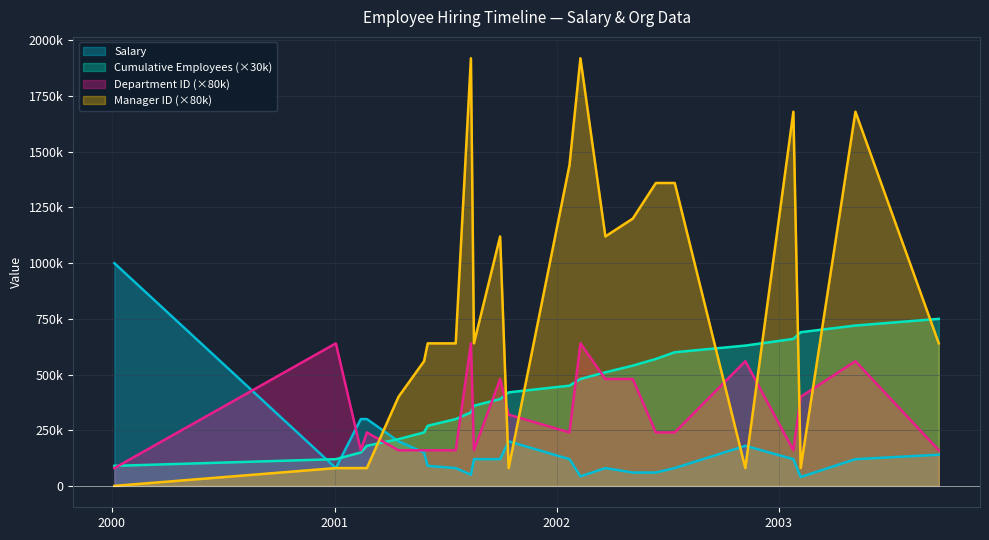

How many series are shown in this chart?

4